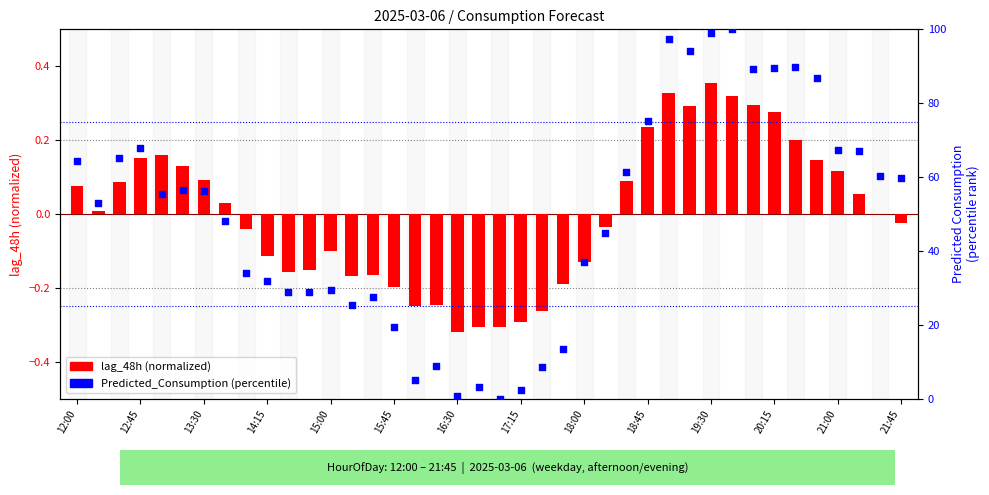

At which category is the sum across all series the highest?

31